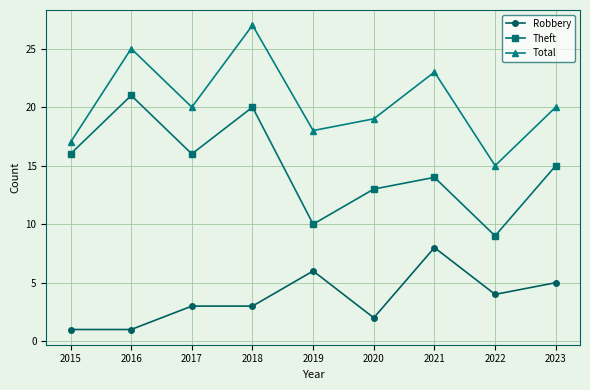

True or false: Total has a value of 20 at 2023.

True